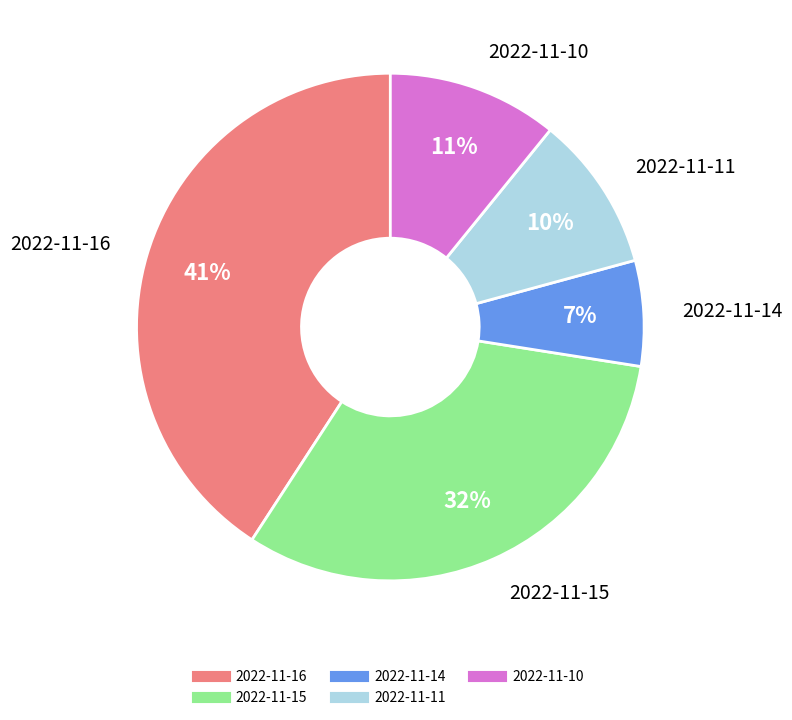

Does 2022-11-16 represent more than half of the total?

No